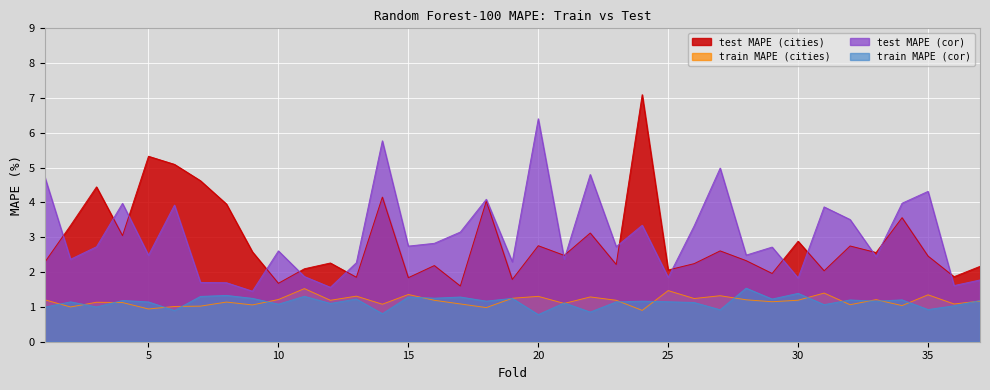

At which label does train_MAPE_cor reach its peak?

28